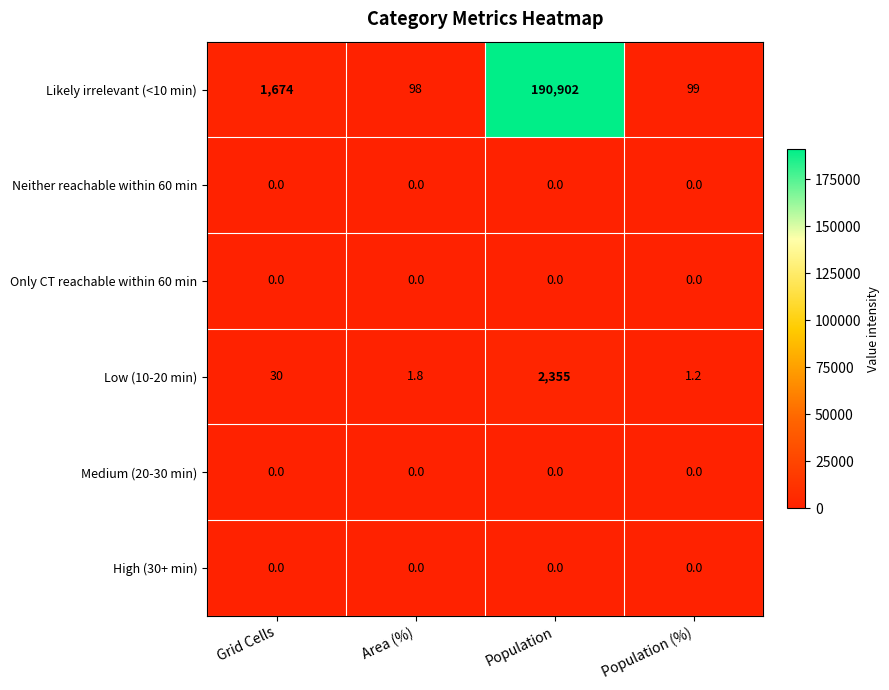

Between Area (%) and Population, which series saw the biggest shift?

Likely irrelevant (<10 min)